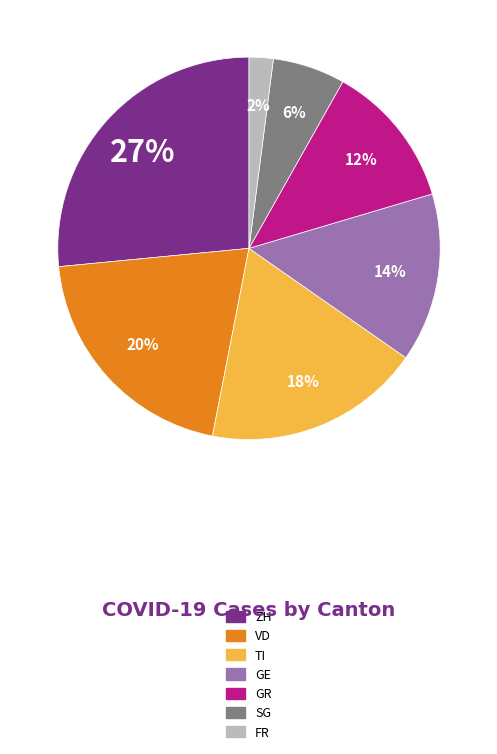

To the nearest percent, what is the average slice percentage?

14%